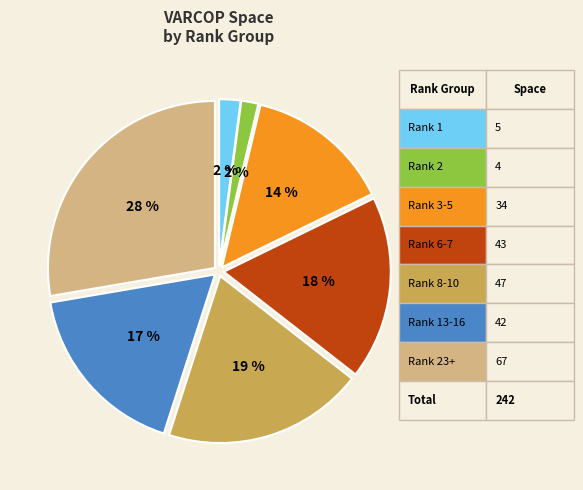

How many segments does this pie chart have?

7